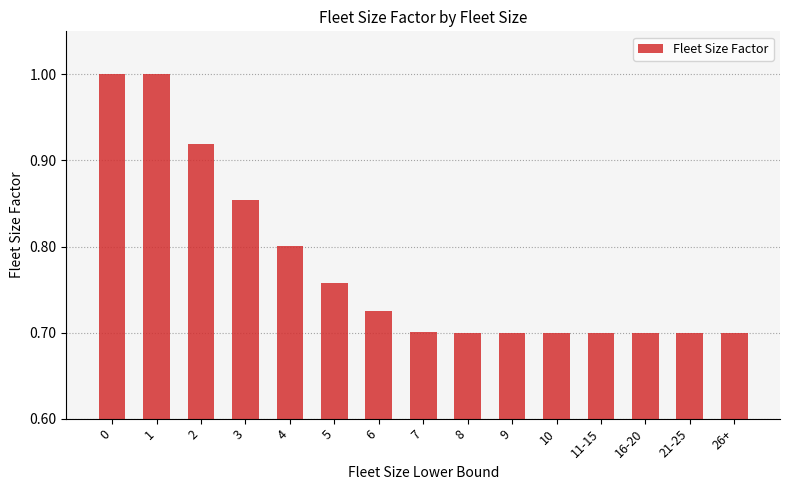

Approximately how many times larger is the value at 0 compared to 1?

1.0